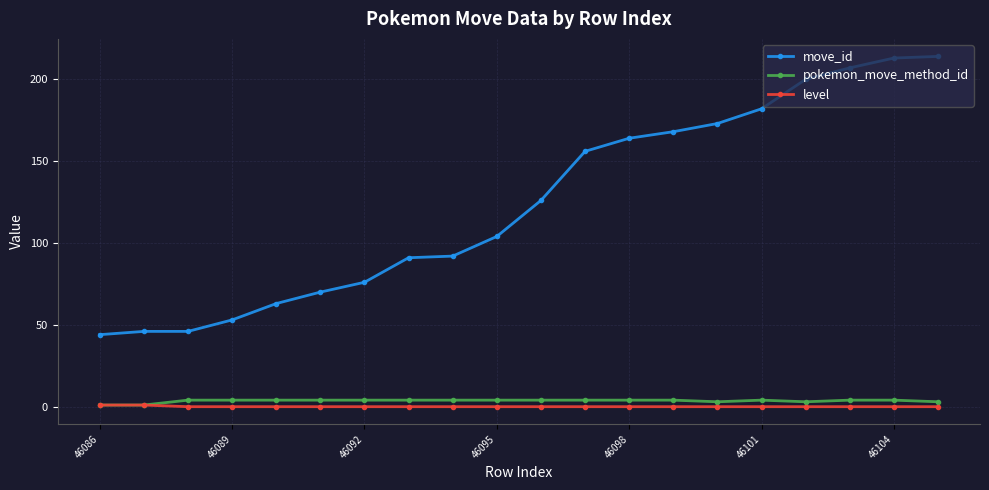

True or false: pokemon_move_method_id and move_id intersect in this chart.

False